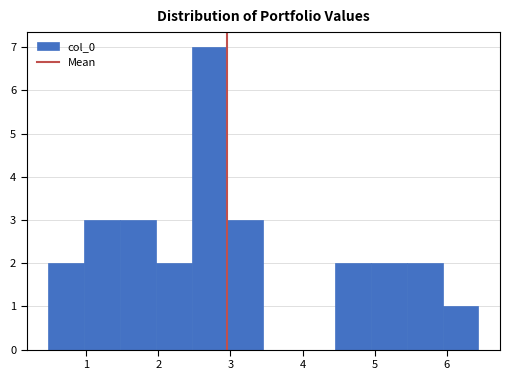

Reading left to right, transcribe this chart: for each bar, give the range it covers on the x-axis and its height. Neither the bar edges nor the heights are printed on the chart, so give them approximately, as read against the axes.

0.5 to 1.0: 2
1.0 to 1.5: 3
1.5 to 2.0: 3
2.0 to 2.5: 2
2.5 to 3.0: 7
3.0 to 3.5: 3
3.5 to 4.0: 0
4.0 to 4.5: 0
4.5 to 4.9: 2
4.9 to 5.4: 2
5.4 to 5.9: 2
5.9 to 6.4: 1